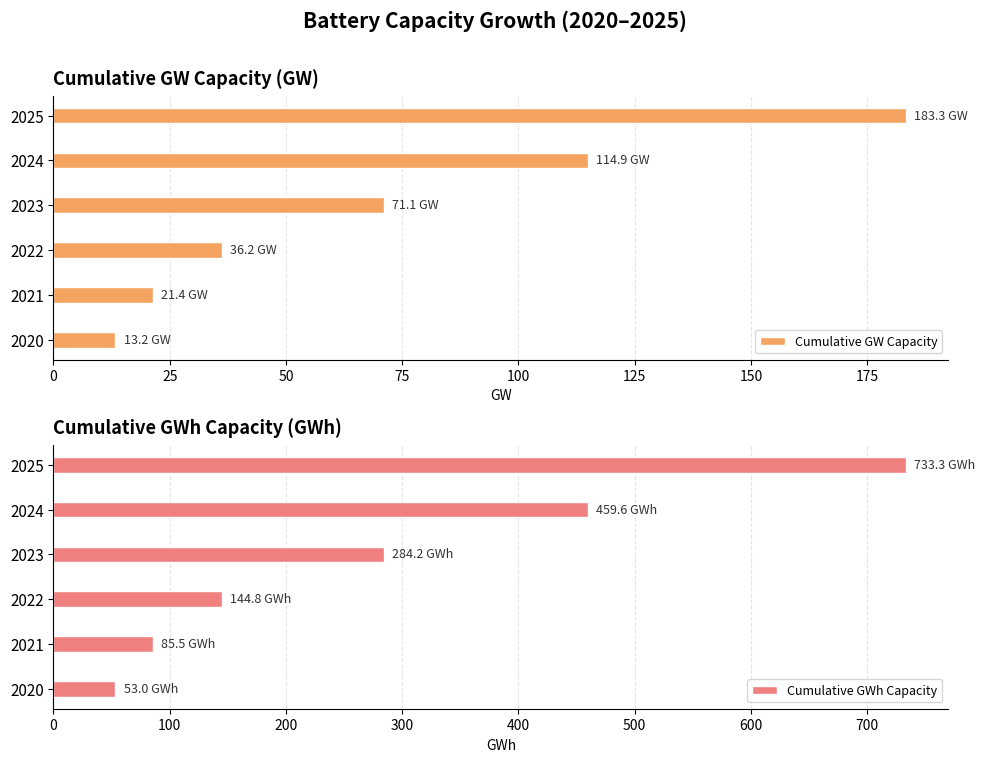

Where is Cumulative GWh Capacity nearest to the value 393?

2024